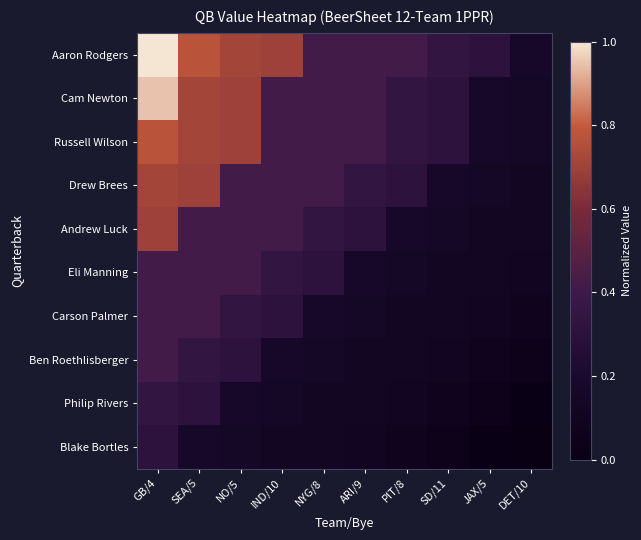

What is the total value across all series at SEA/5?

5.0